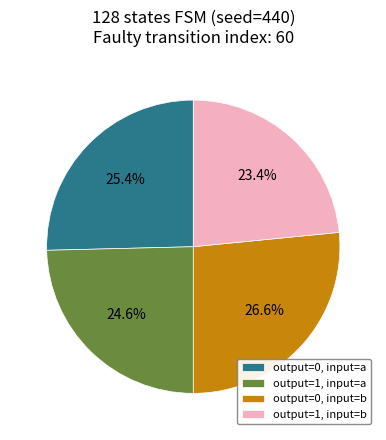

What portion of the pie excludes output=0, input=a?

74.6%